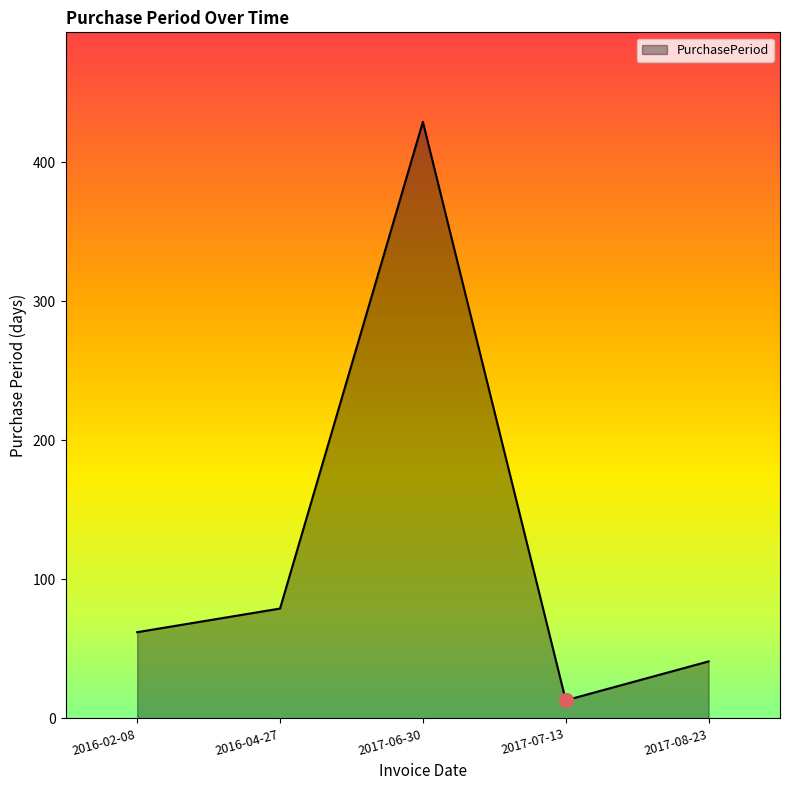

Between 2017-06-30 and 2016-04-27, which is larger?

2017-06-30